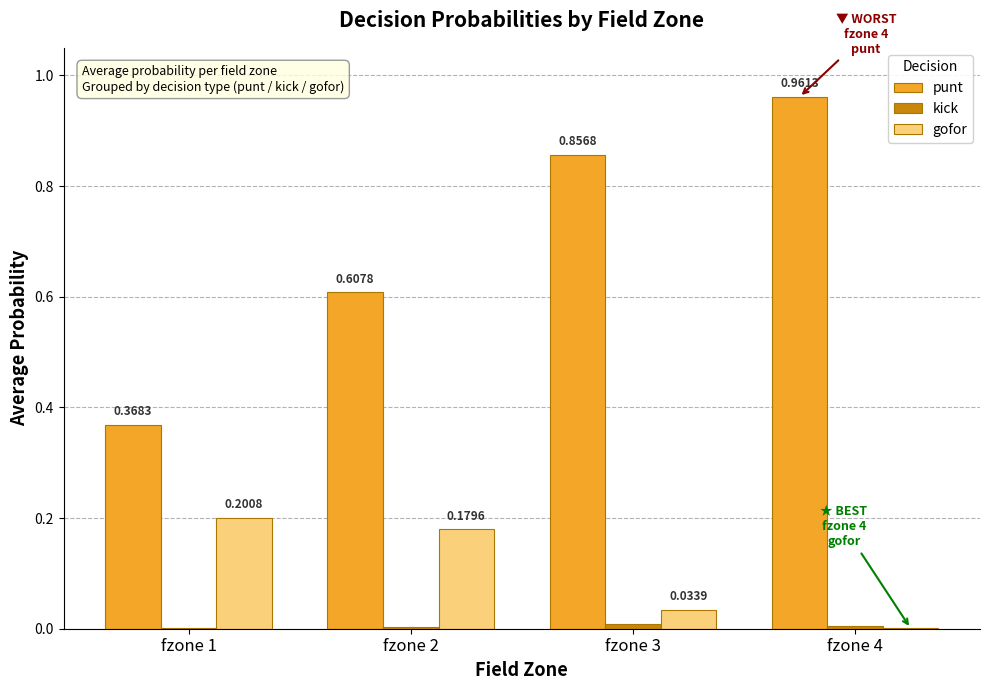

What is the sum of all punt values?

2.8